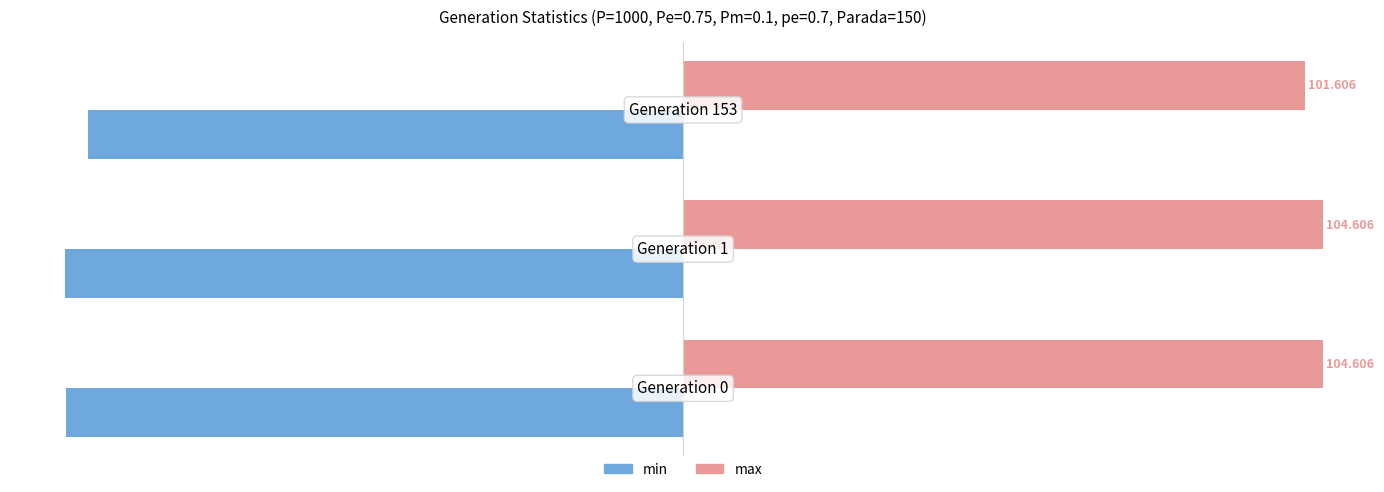

Which series has the largest range (max minus min)?

min